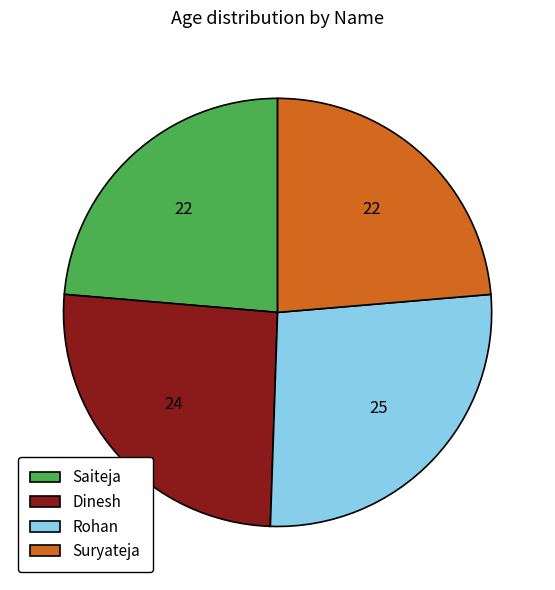

Is the sum of Rohan and Suryateja greater than half?

Yes